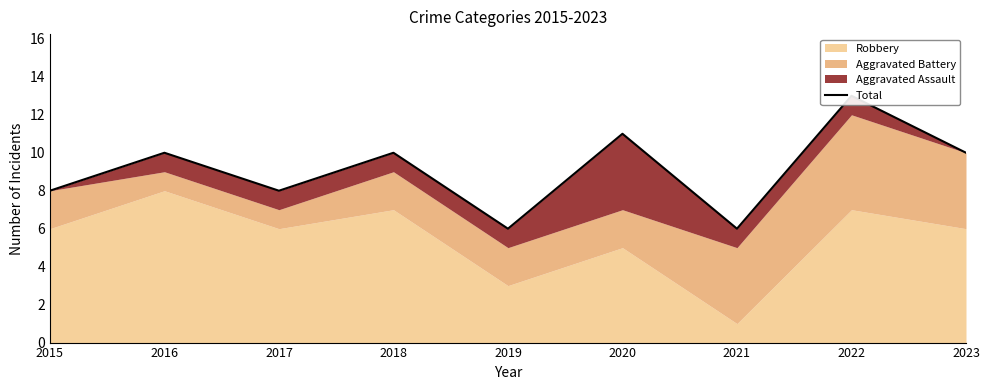

Where is the first local maximum?

2016